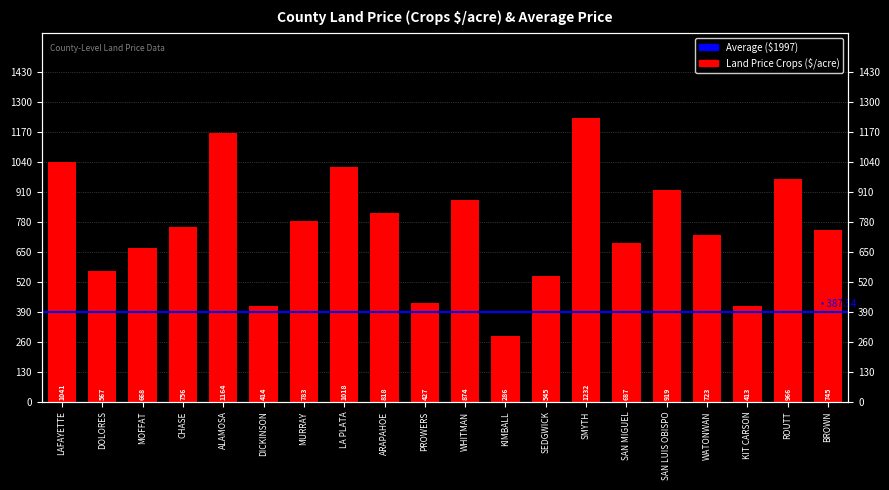

Reading left to right, extract all data points from this chart.

1041	567	668	756	1164	414	783	1018	818	427	874	286	545	1232	687	919	723	413	966	745